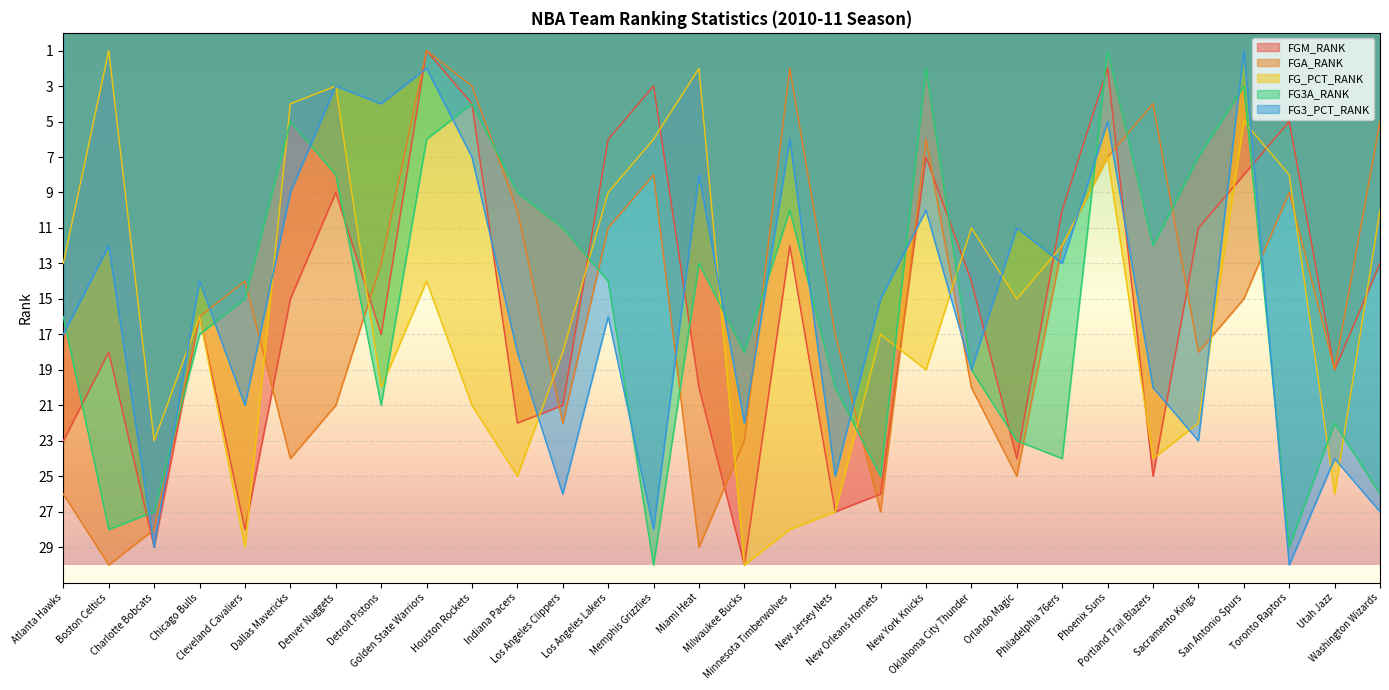

Is it true that FG3_PCT_RANK equals 11 at Orlando Magic?

True